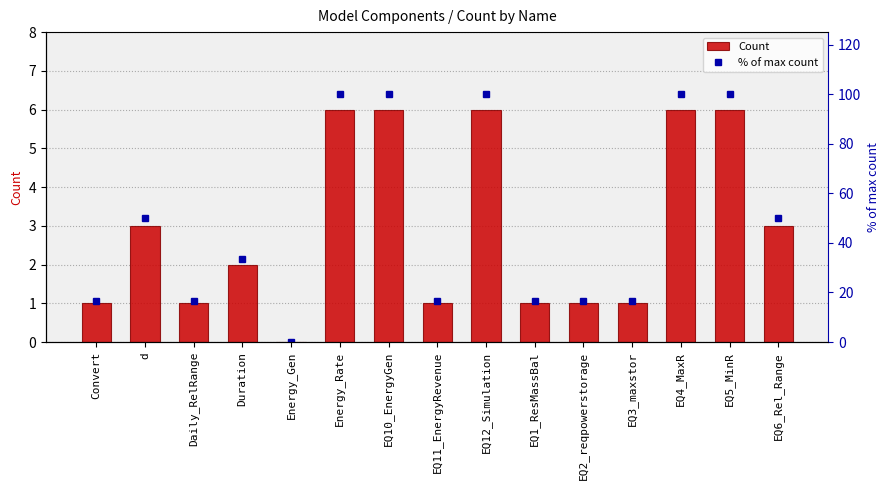

How many values in Count are above zero?

14